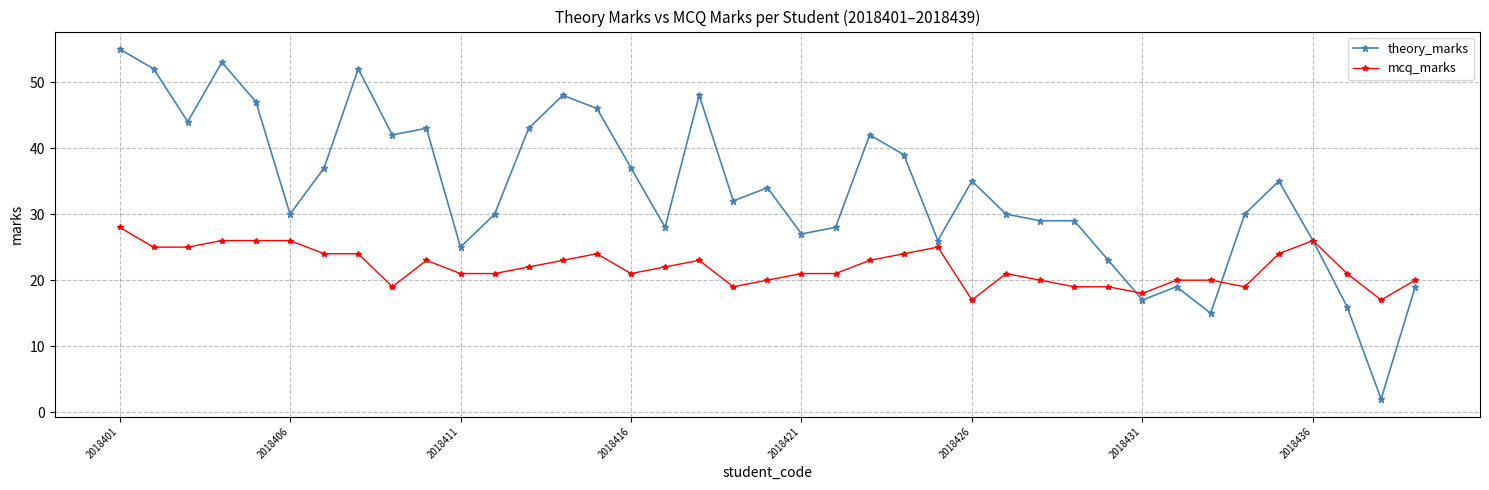

At how many categories does at least one series exceed 3?

39